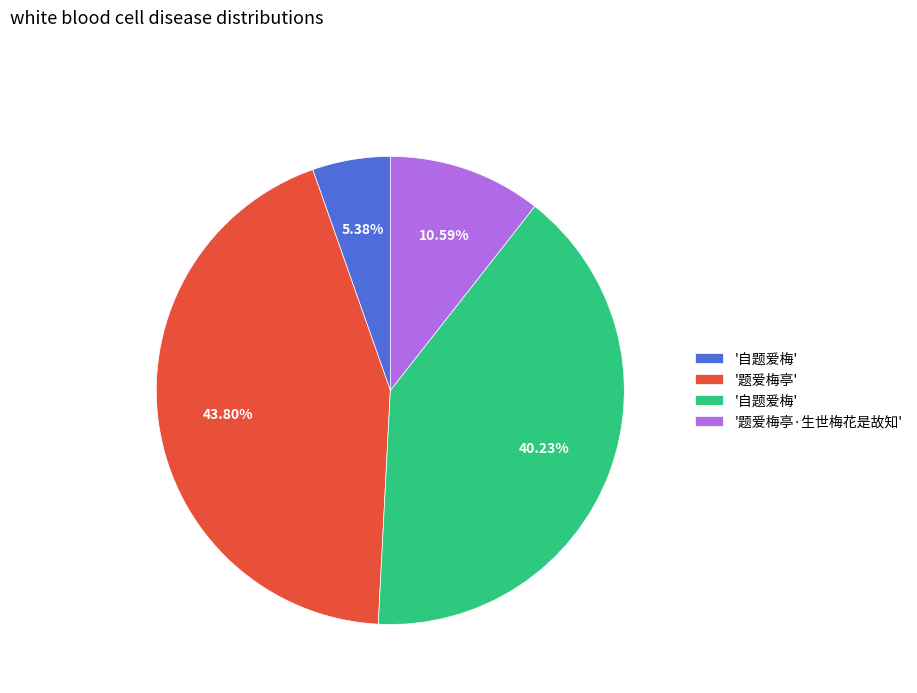

Is there any slice that represents more than half of the pie?

No